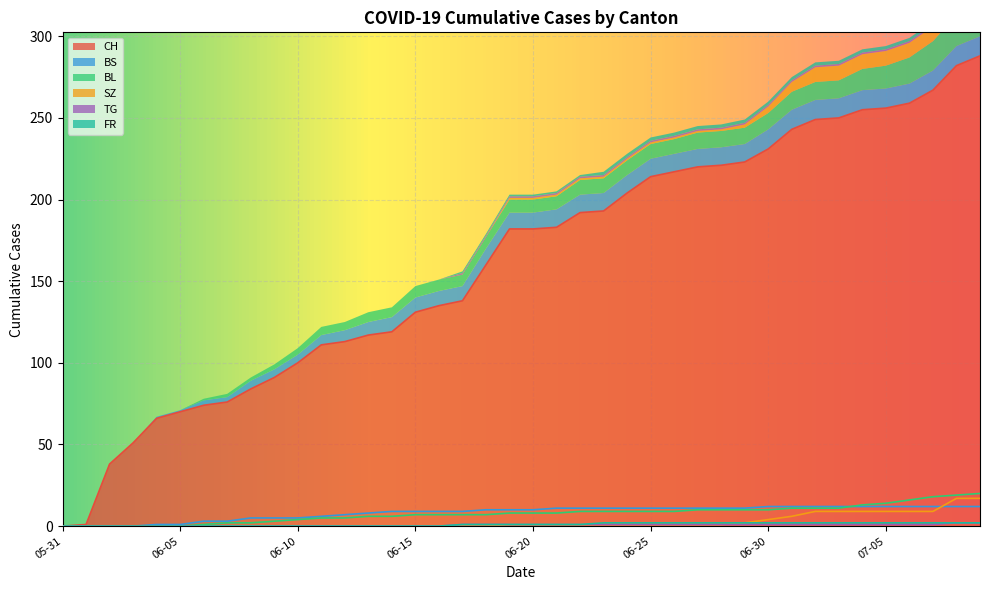

Which series changed the most between 2020-06-10 and 2020-06-17?

CH